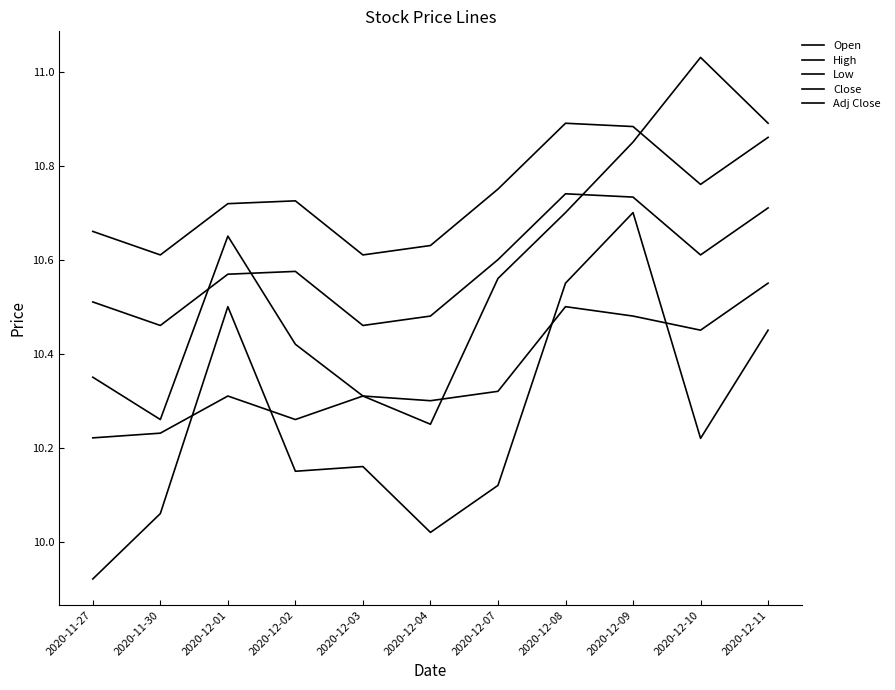

How many interior local valleys does the Close series have?

3